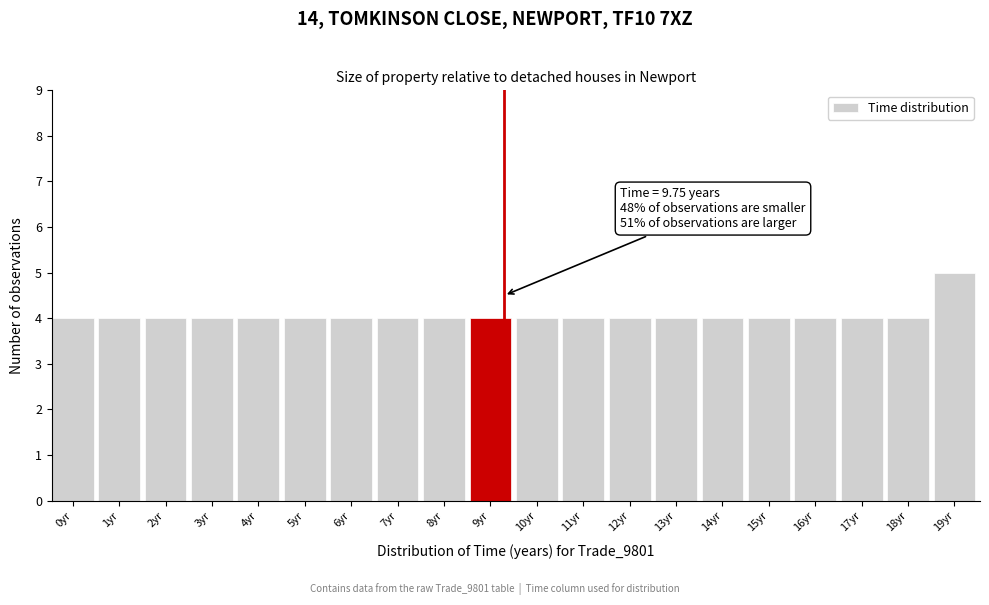

Reading left to right, extract all data points from this chart.

4	4	4	4	4	4	4	4	4	4	4	4	4	4	4	4	4	4	4	5